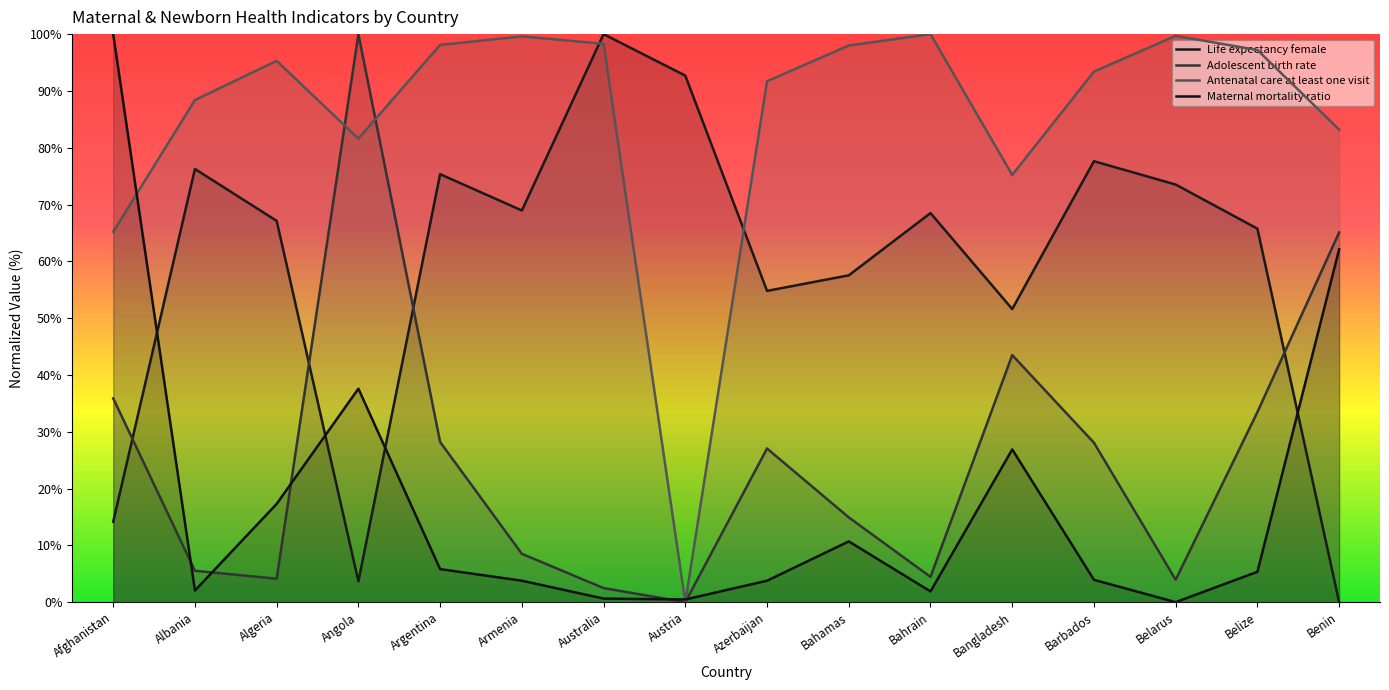

What is the maximum value for Antenatal care at least one visit?

100.0